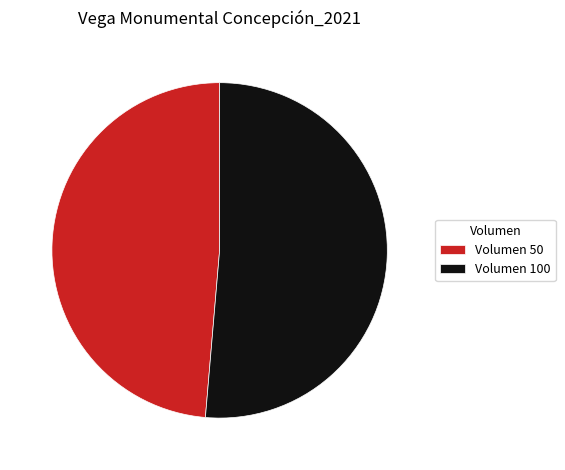

How many segments does this pie chart have?

2